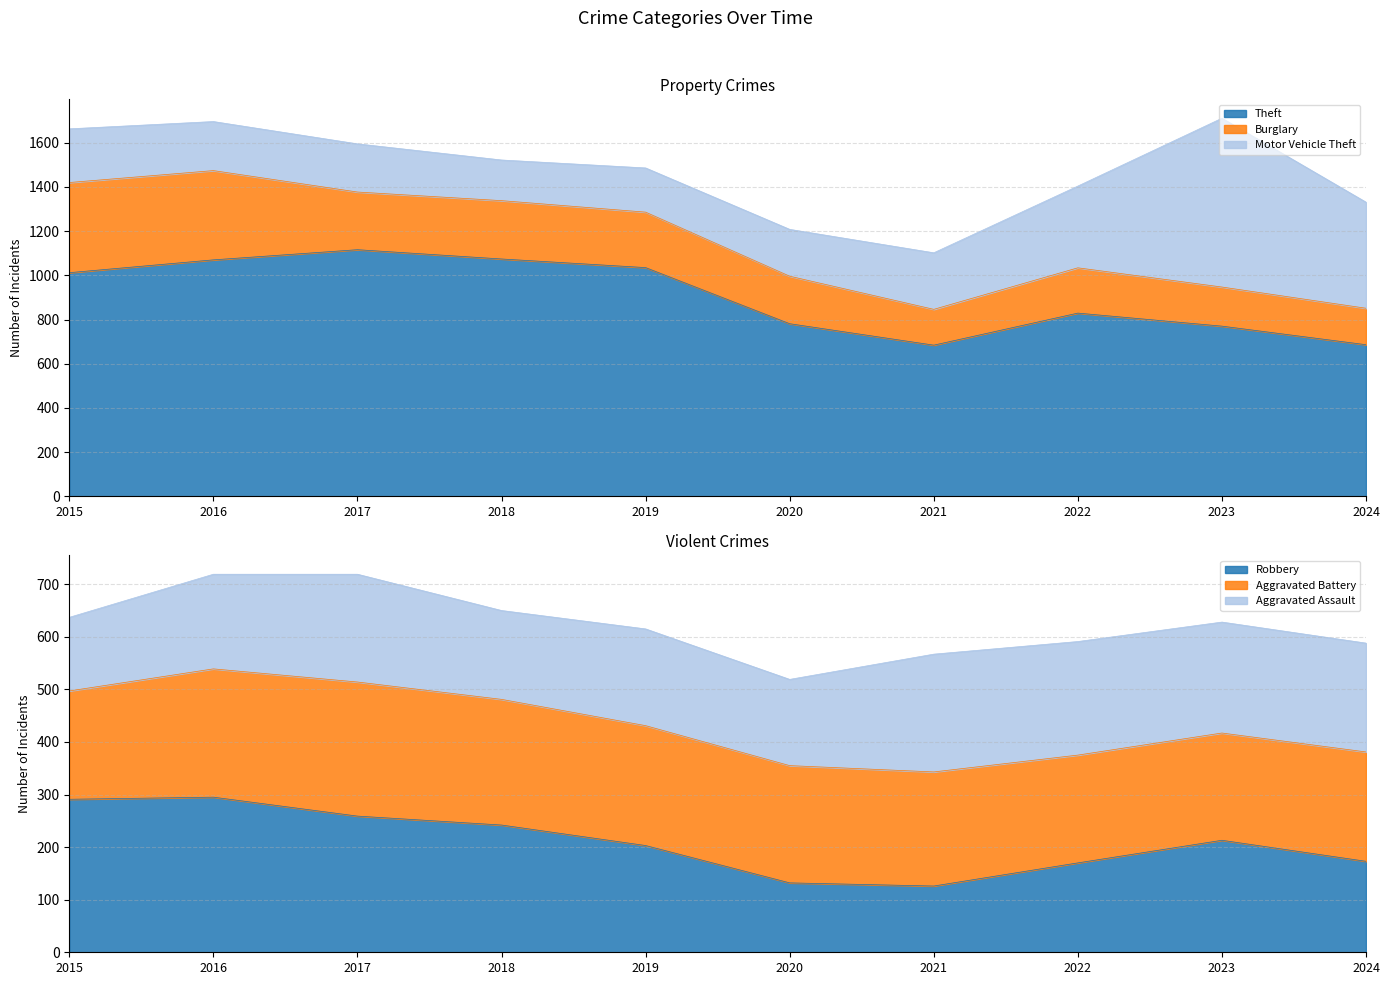

What are all the series names shown in the legend?

Aggravated Assault, Aggravated Battery, Burglary, Motor Vehicle Theft, Robbery, Theft